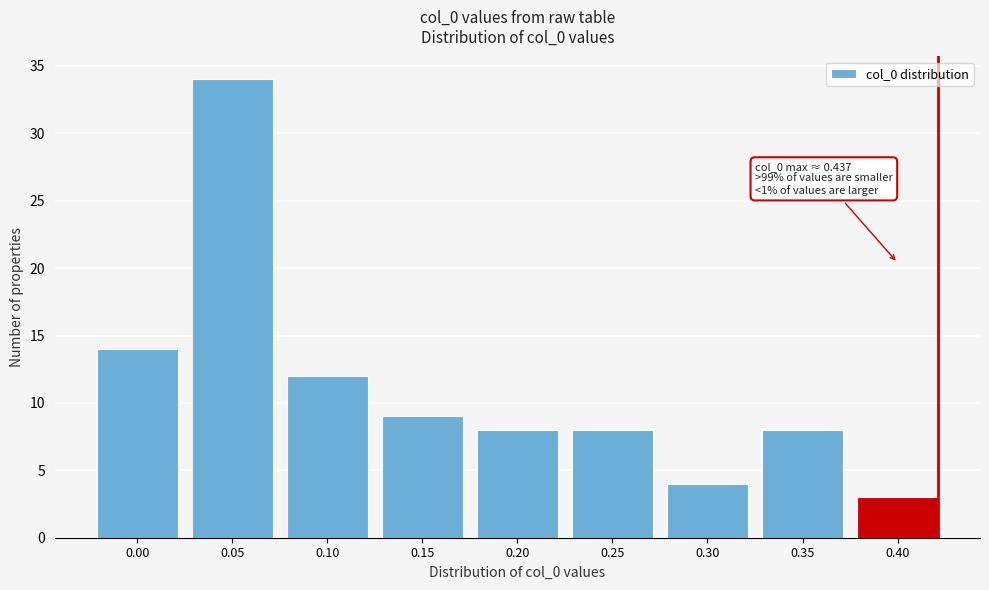

Reading right to left, list all the values displayed in this chart.

3	8	4	8	8	9	12	34	14